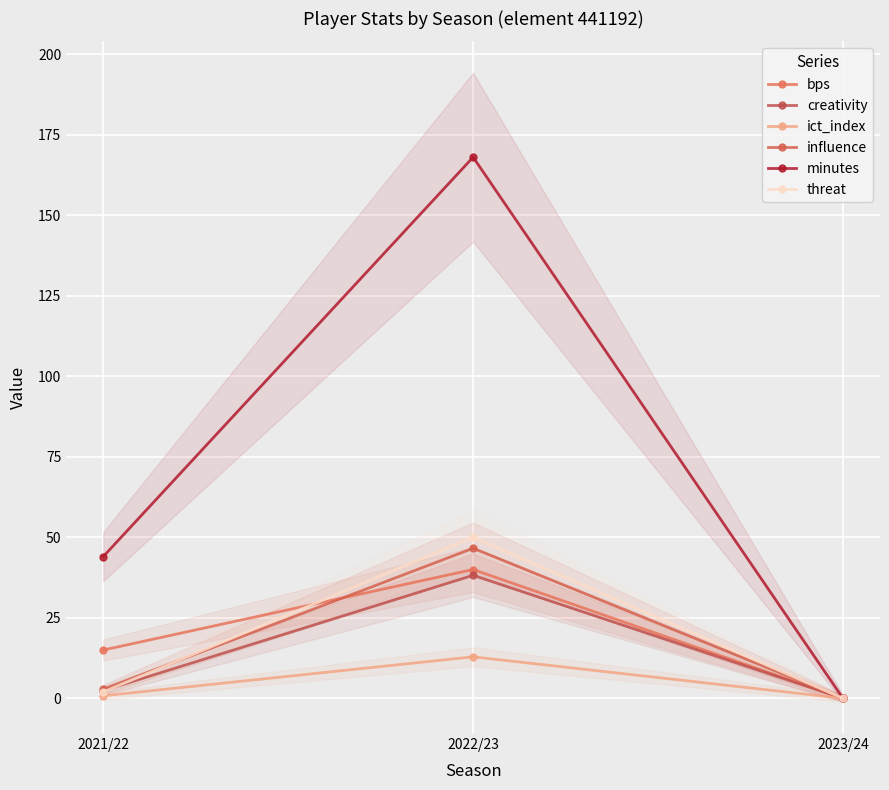

What is the maximum value shown in the chart?

168.0